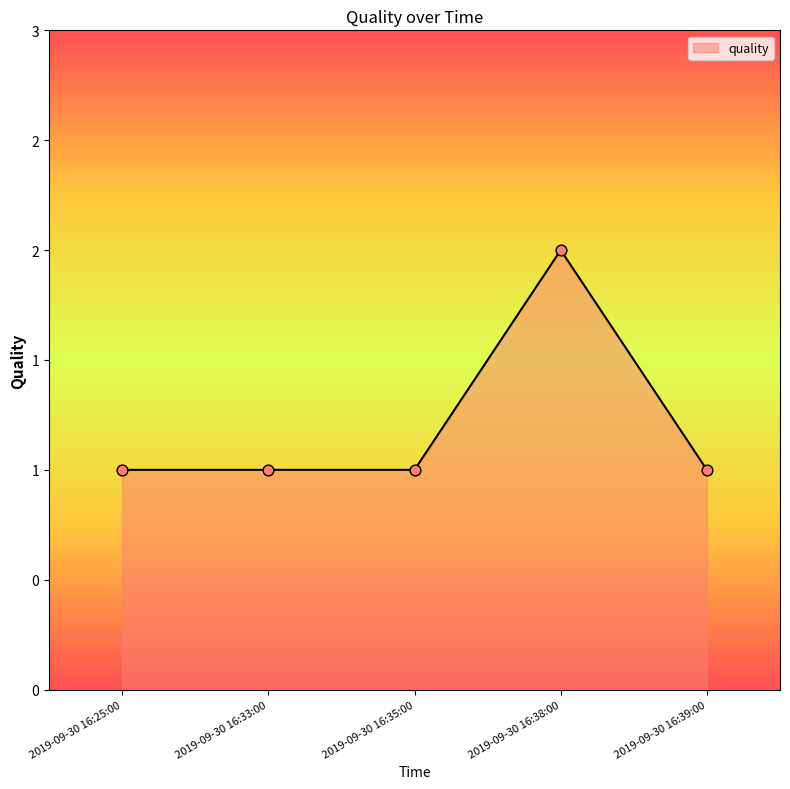

What is the ratio of the value at 2019-09-30 16:33:00 to the value at 2019-09-30 16:35:00?

1.0